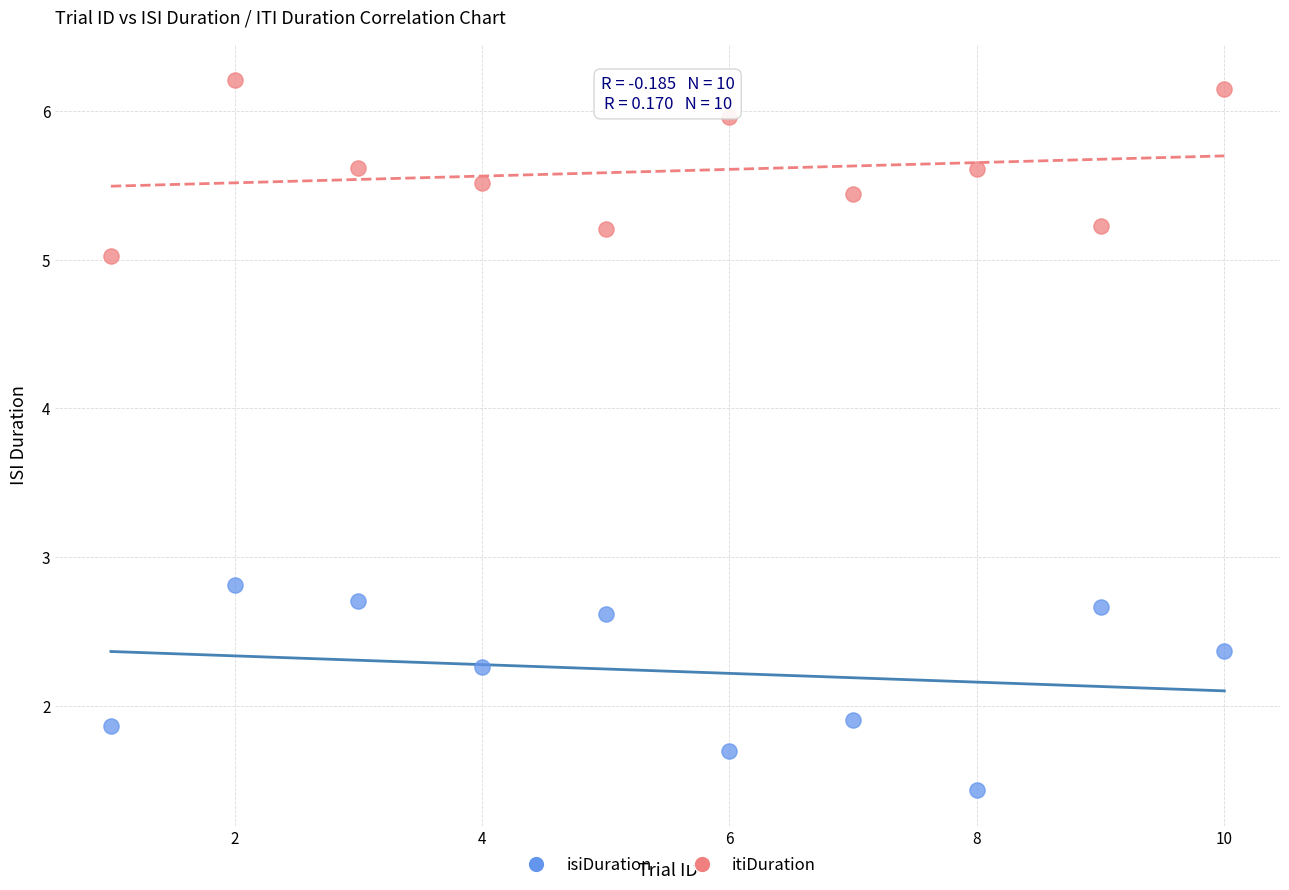

Across all data points, what is the range of X values (max minus min)?

9.0